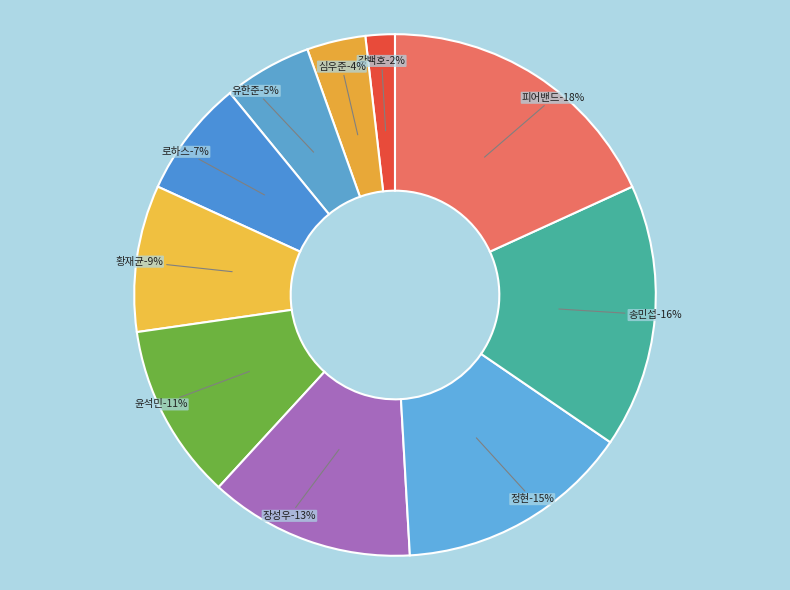

Rank the categories by value from highest to lowest.

피어밴드, 송민섭, 정현, 장성우, 윤석민, 황재균, 로하스, 유한준, 심우준, 강백호